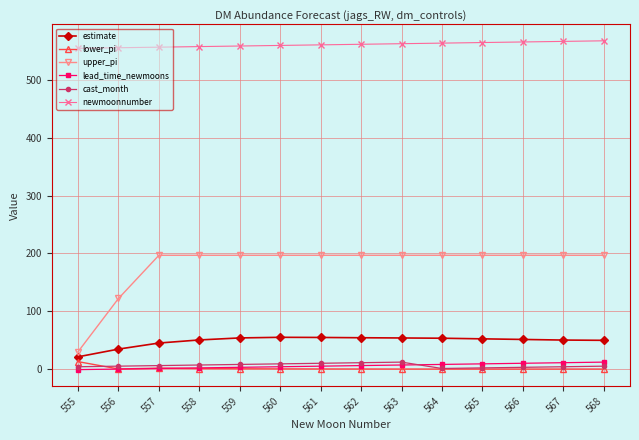

The newmoonnumber series shows 566.0 at 566. True or false?

True